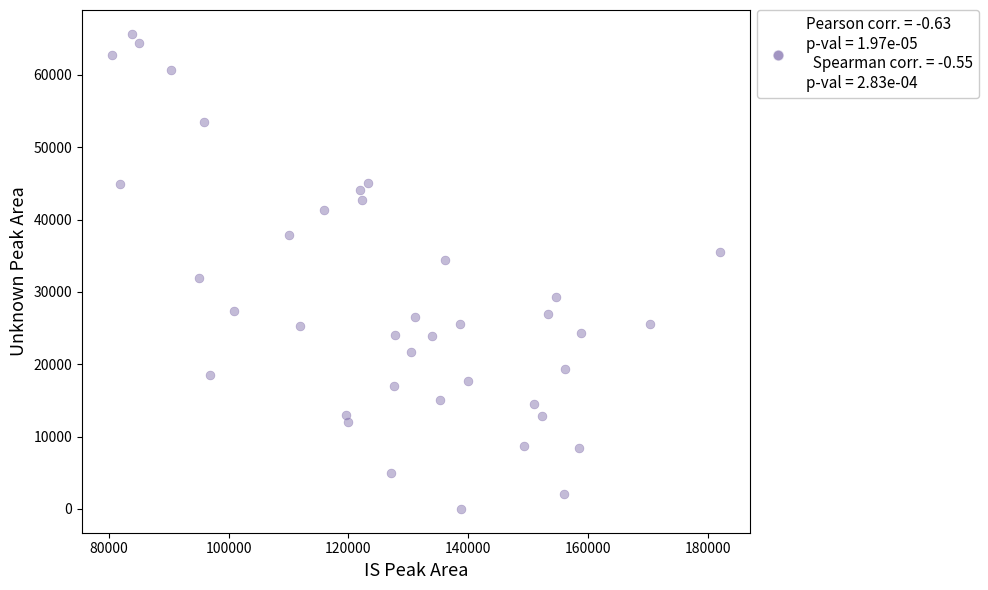

What is the range of X values (max minus min)?

101451.5